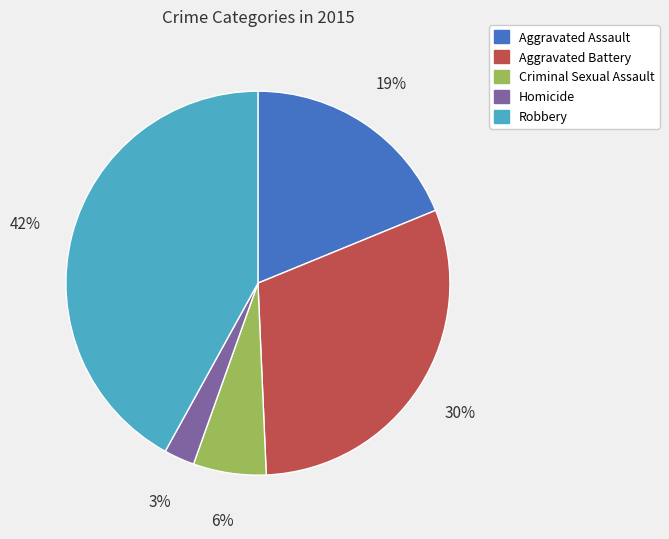

Rank the categories by value from highest to lowest.

Robbery, Aggravated Battery, Aggravated Assault, Criminal Sexual Assault, Homicide